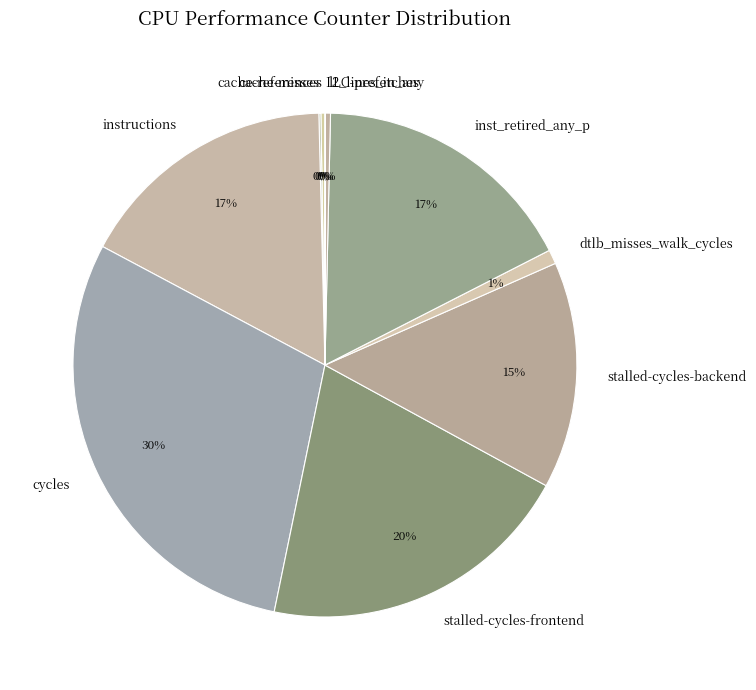

What is the ratio of the value at cycles to the value at l2_lines_in_any?

92.1